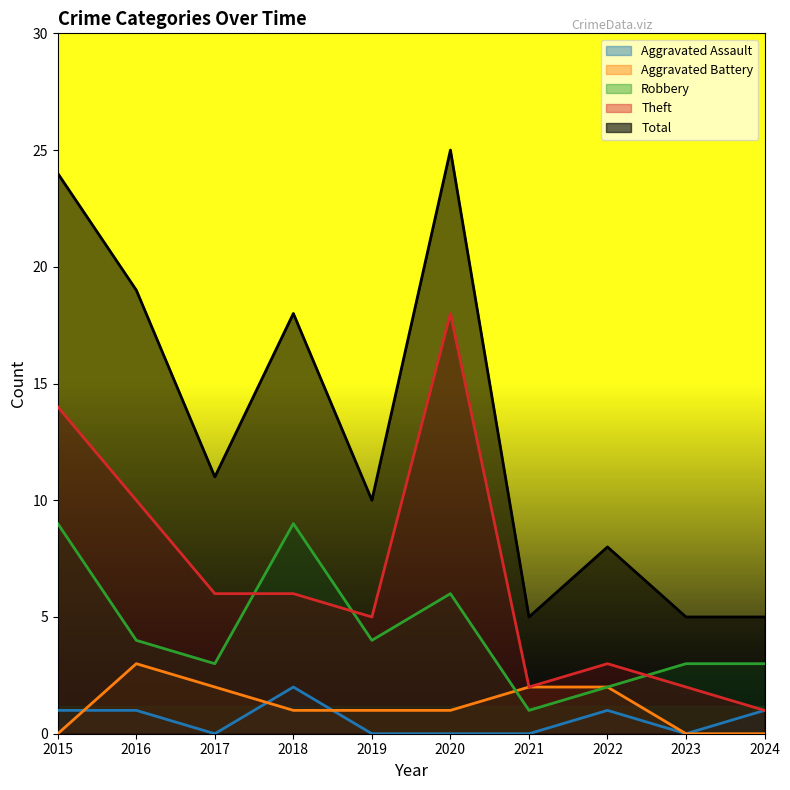

Rank the series at 2023 from lowest to highest value.

Aggravated Assault, Aggravated Battery, Theft, Robbery, Total